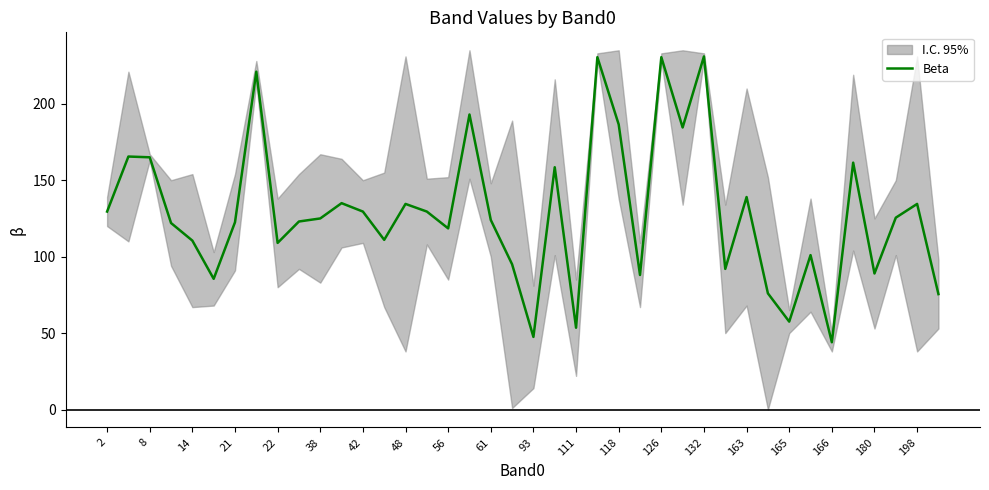

How many interior local peaks (higher than both neighbors) does the data have?

13